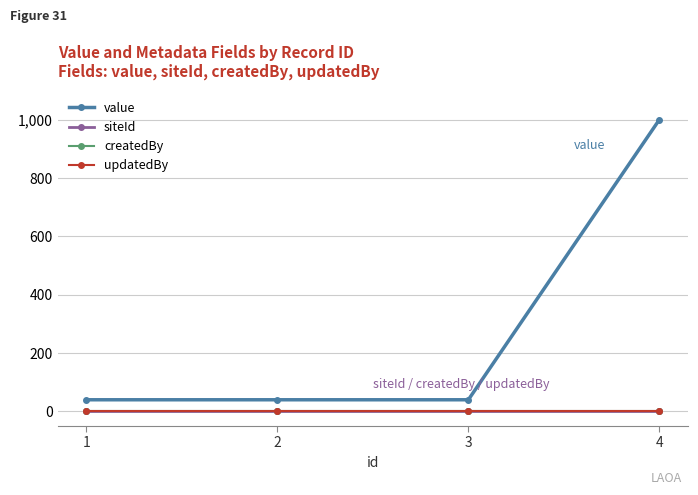

Does the chart display data point markers on the line(s)?

Yes